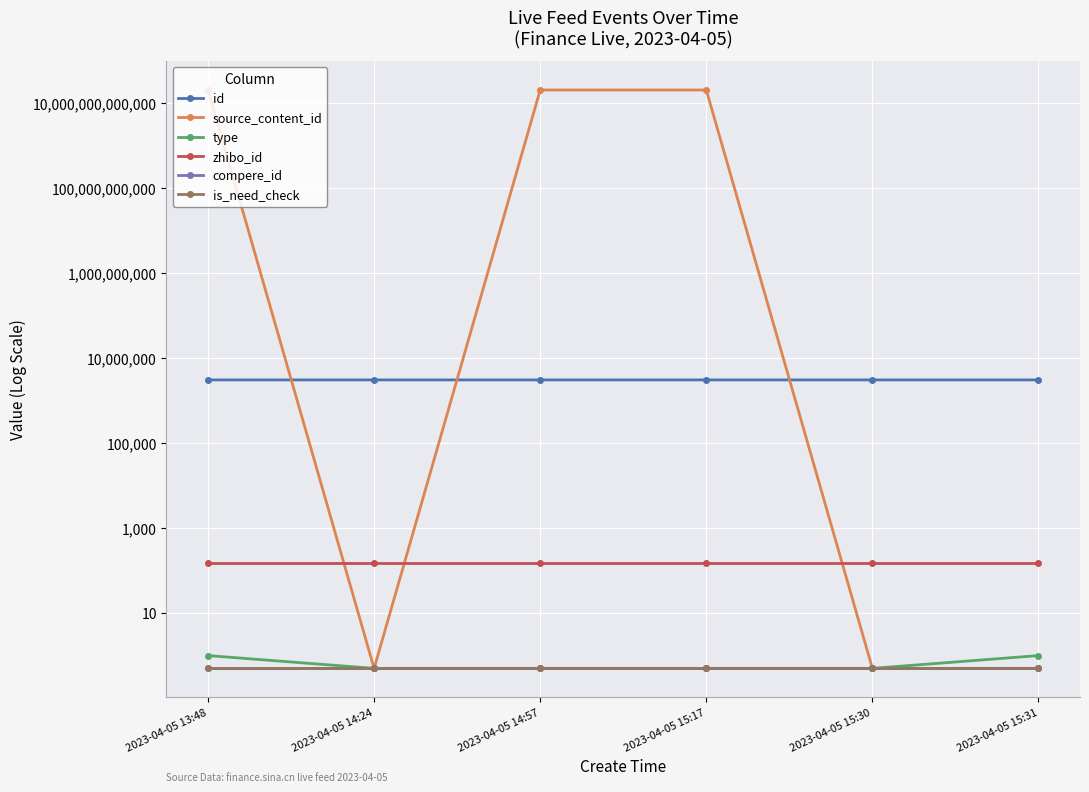

At which label does source_content_id first exceed 20230405150040?

2023-04-05 13:48